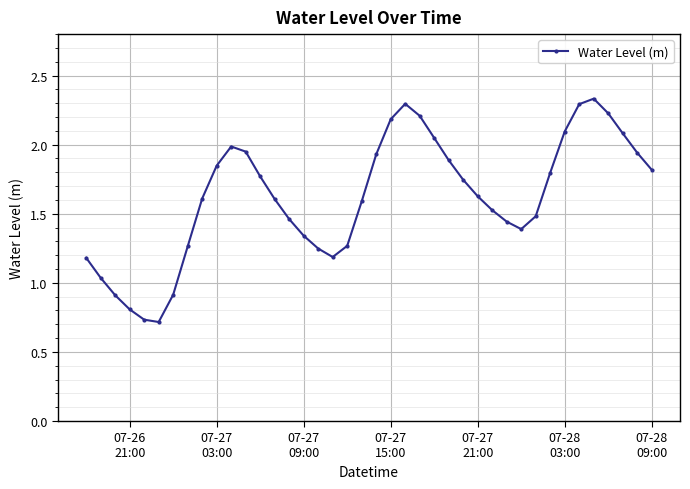

What is the value of the 4th point from the left?

0.8